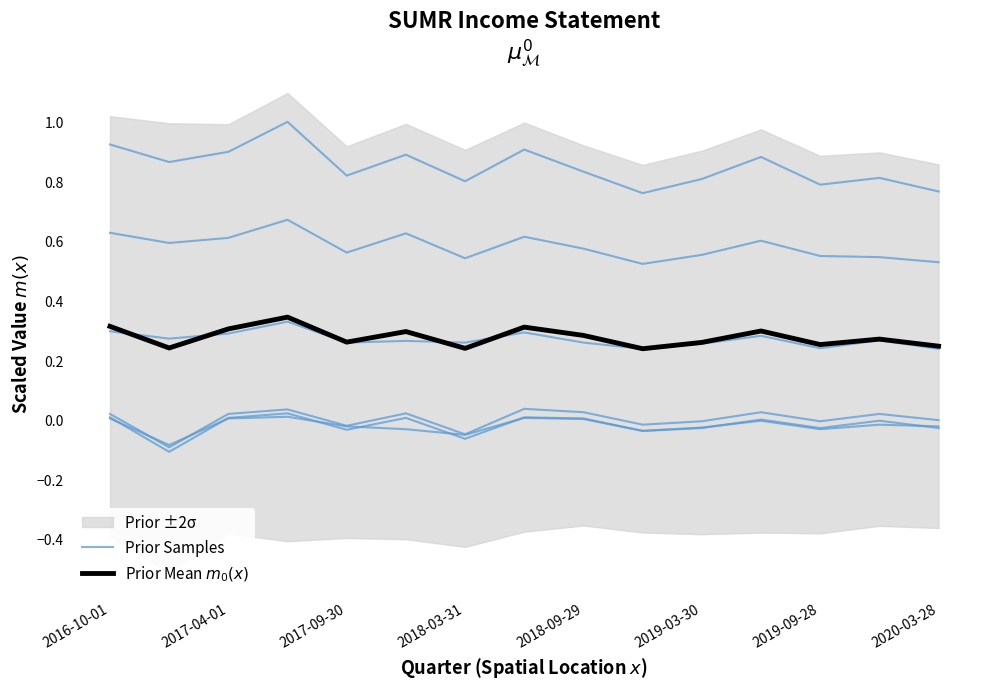

True or false: Prior Mean $m_0(x)$ and Prior Samples intersect in this chart.

False